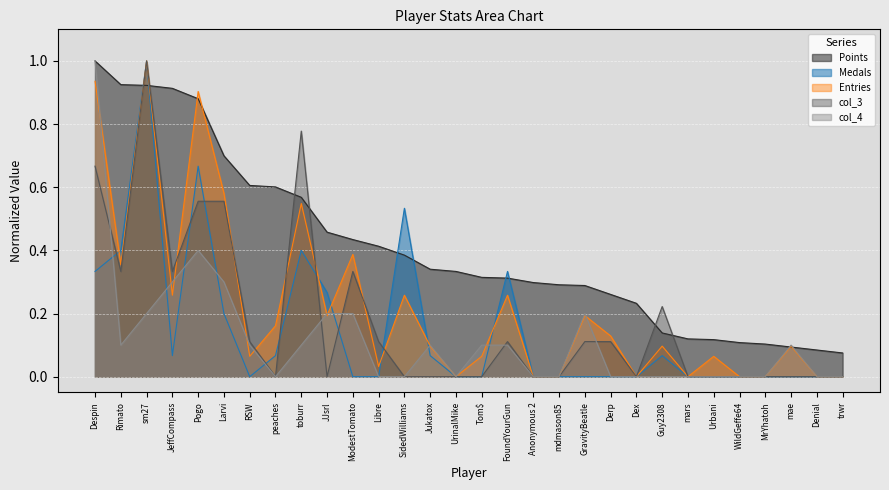

Is the value of col_4 at Derp greater than the value of Points at GravityBeatle?

No